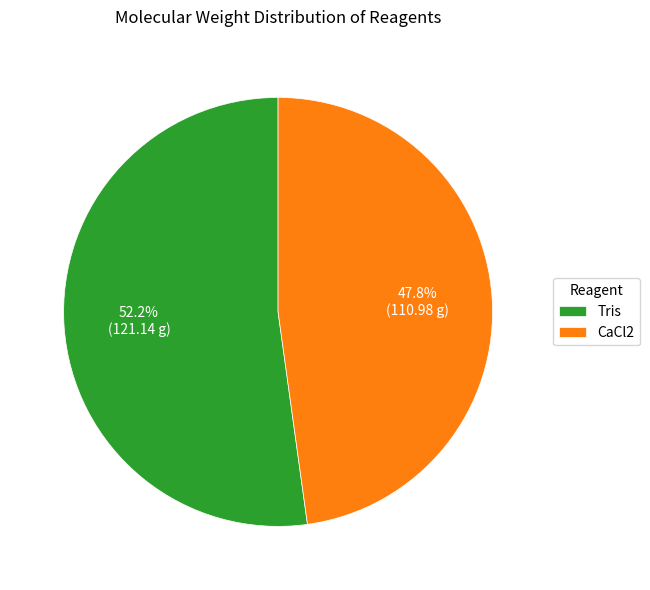

Is there a majority slice in this chart?

Yes